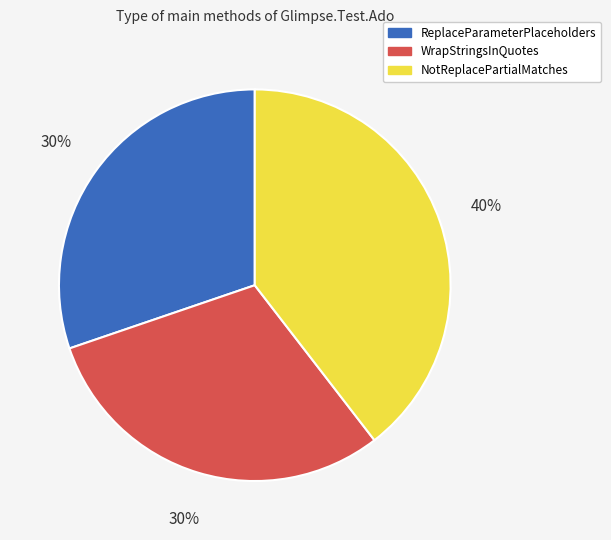

To the nearest percent, what portion does NotReplacePartialMatches represent?

40%